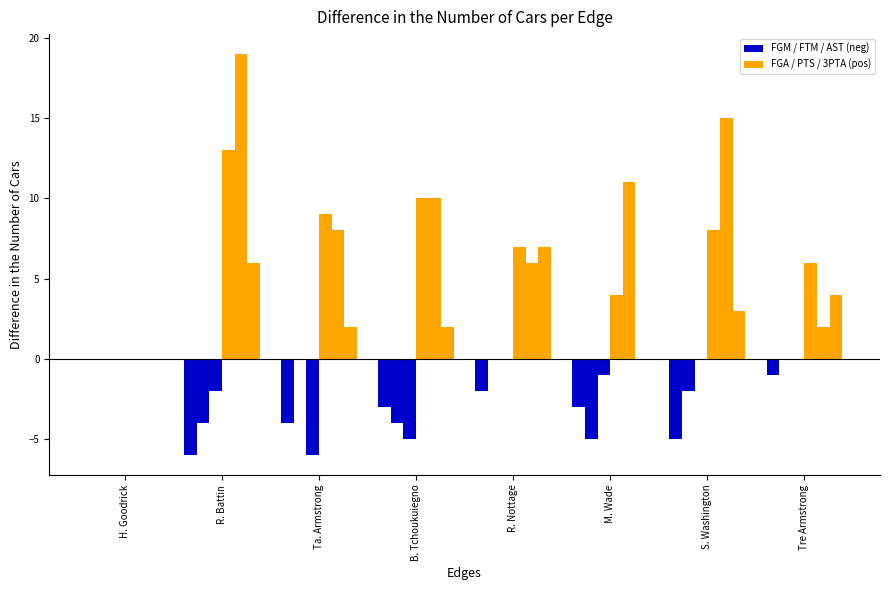

Rank the series at B. Tchoukuiegno from highest to lowest value.

FGA, FGM